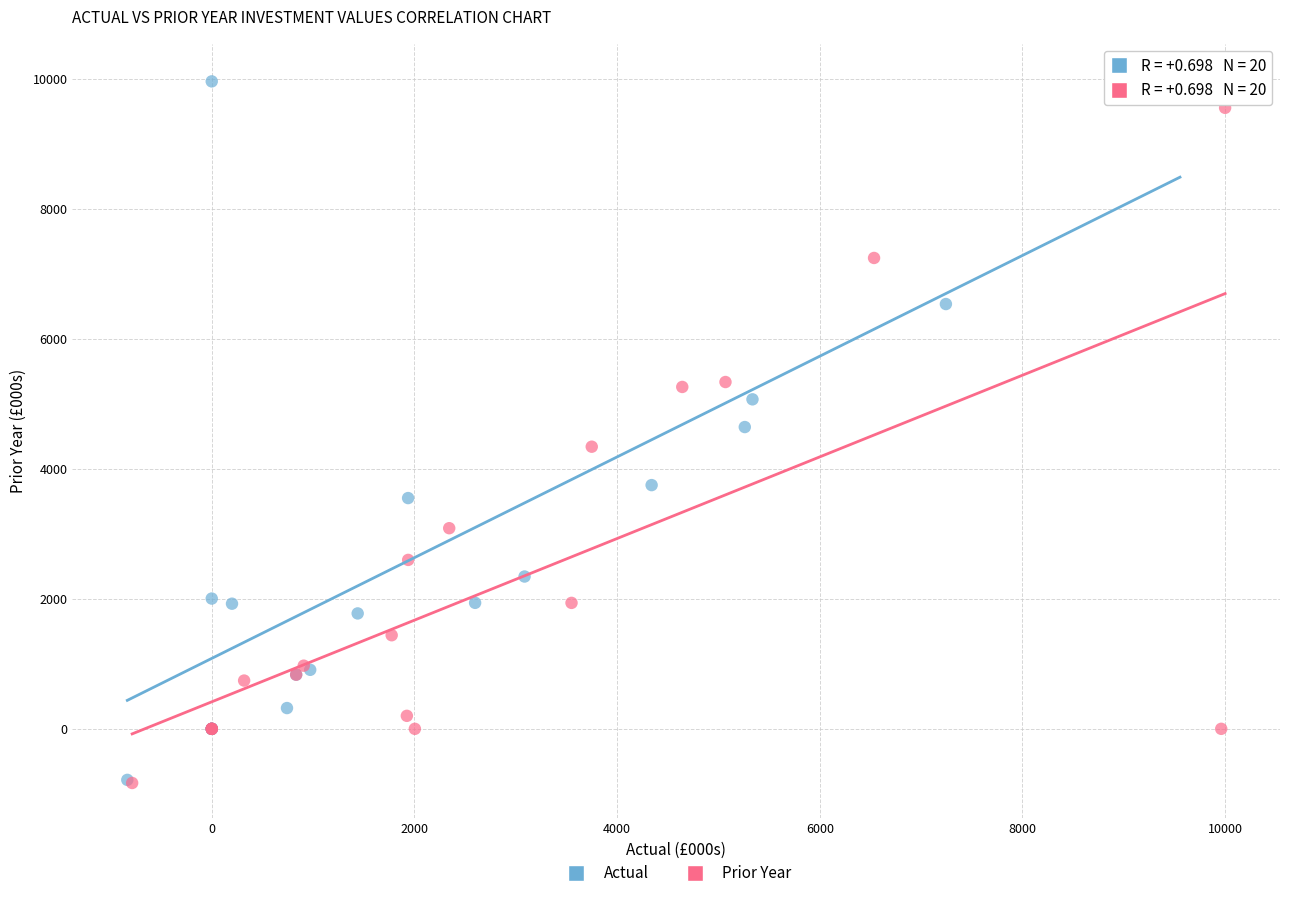

Which series has the widest spread of Y values?

Actual